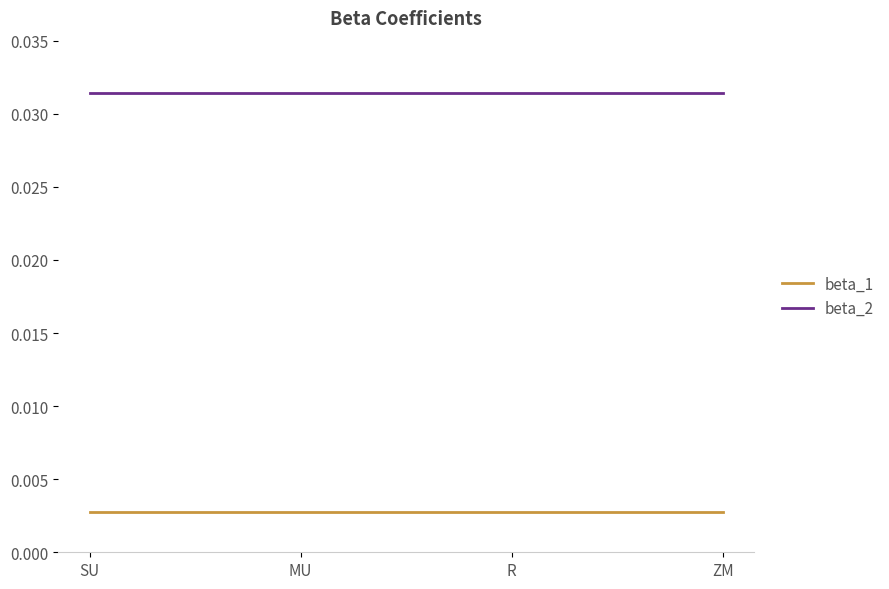

Is the value of beta_2 at ZM greater than the value of beta_1 at SU?

Yes